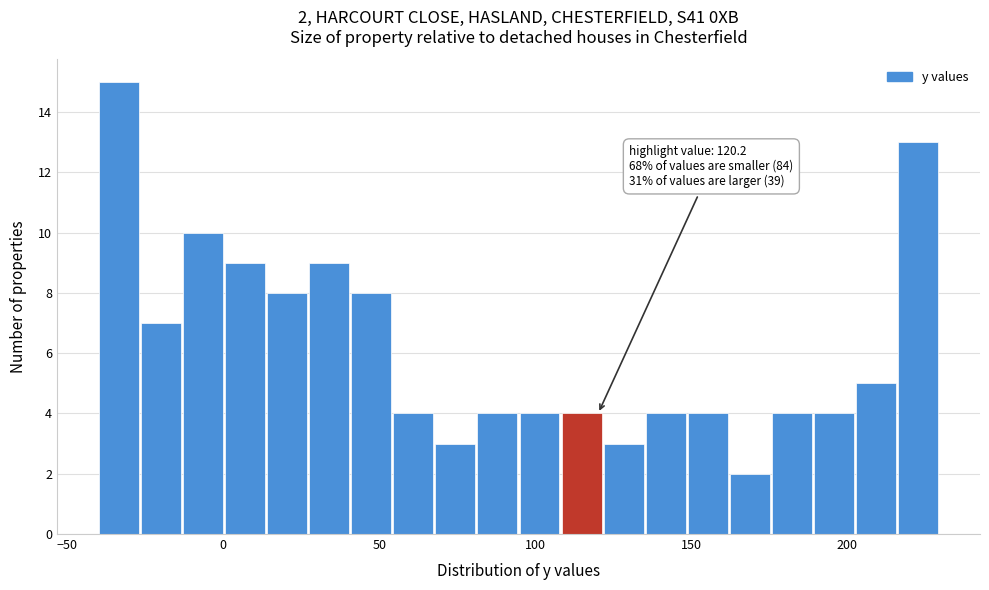

Read against the x-axis, roughly where is the centre of the tallest bar?

-35